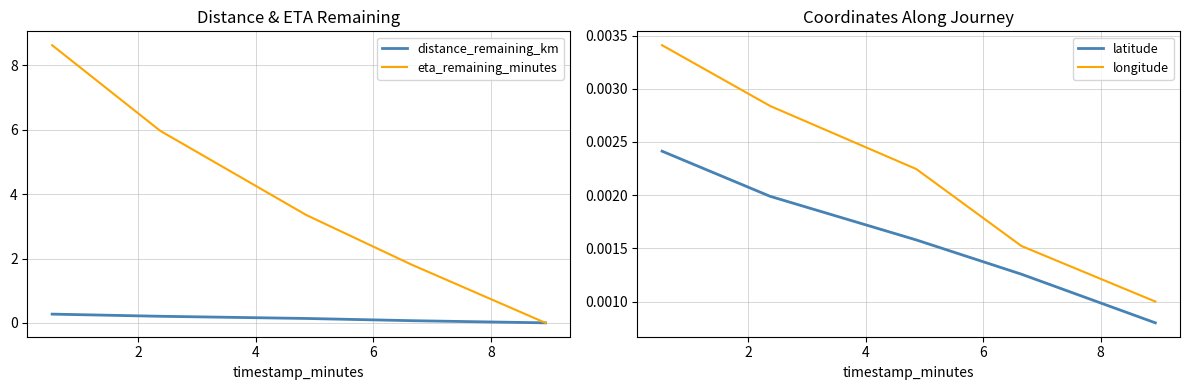

True or false: longitude and latitude intersect in this chart.

False